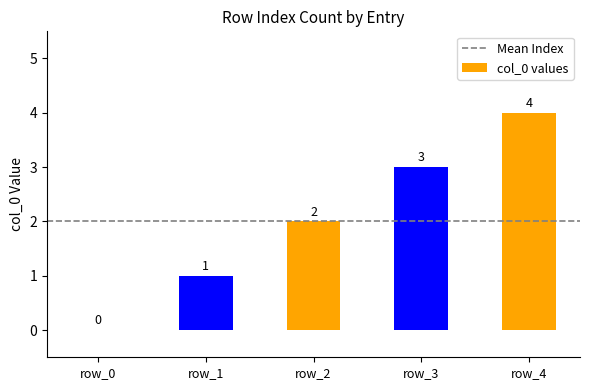

Does the chart contain stacked bars?

No